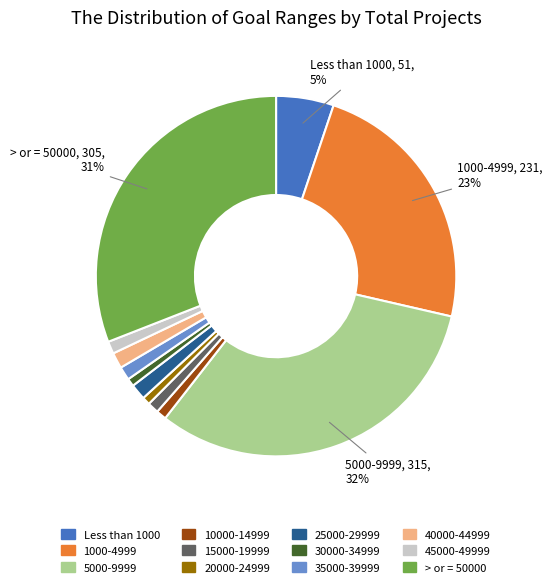

Count the number of slices in the pie.

12